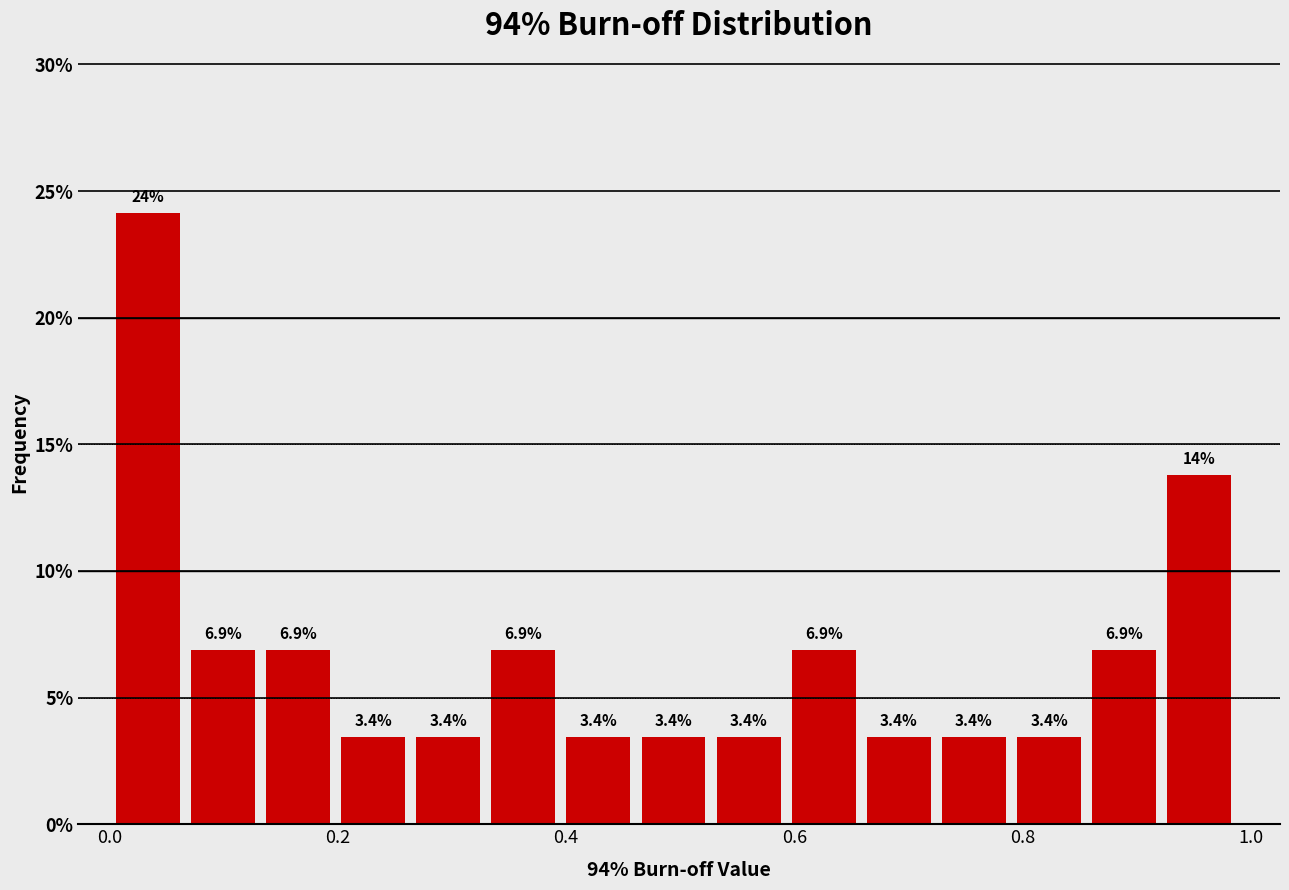

Read against the x-axis, roughly where is the centre of the tallest bar?

0.04